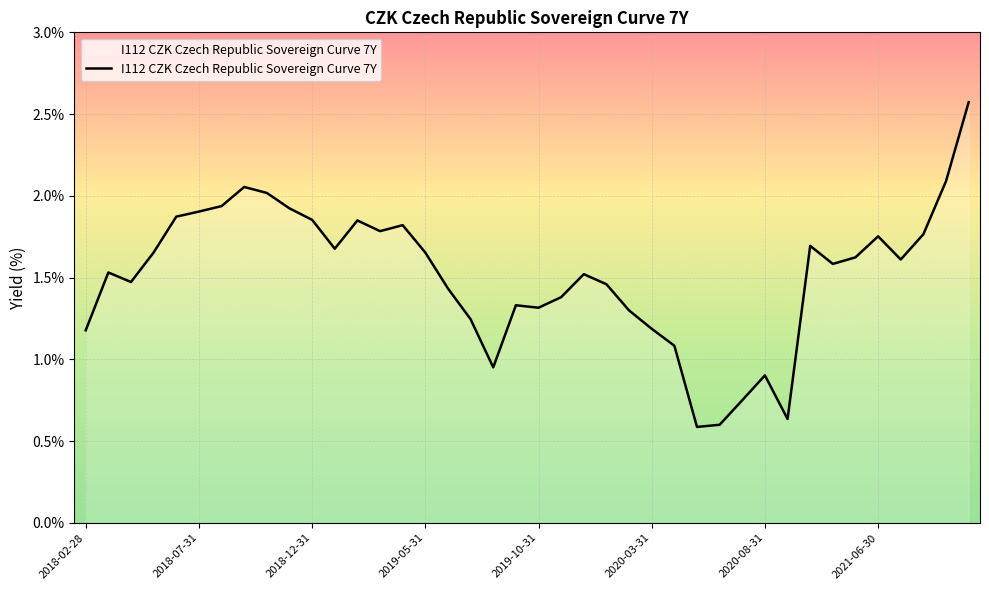

What is the greatest value displayed?

2.6